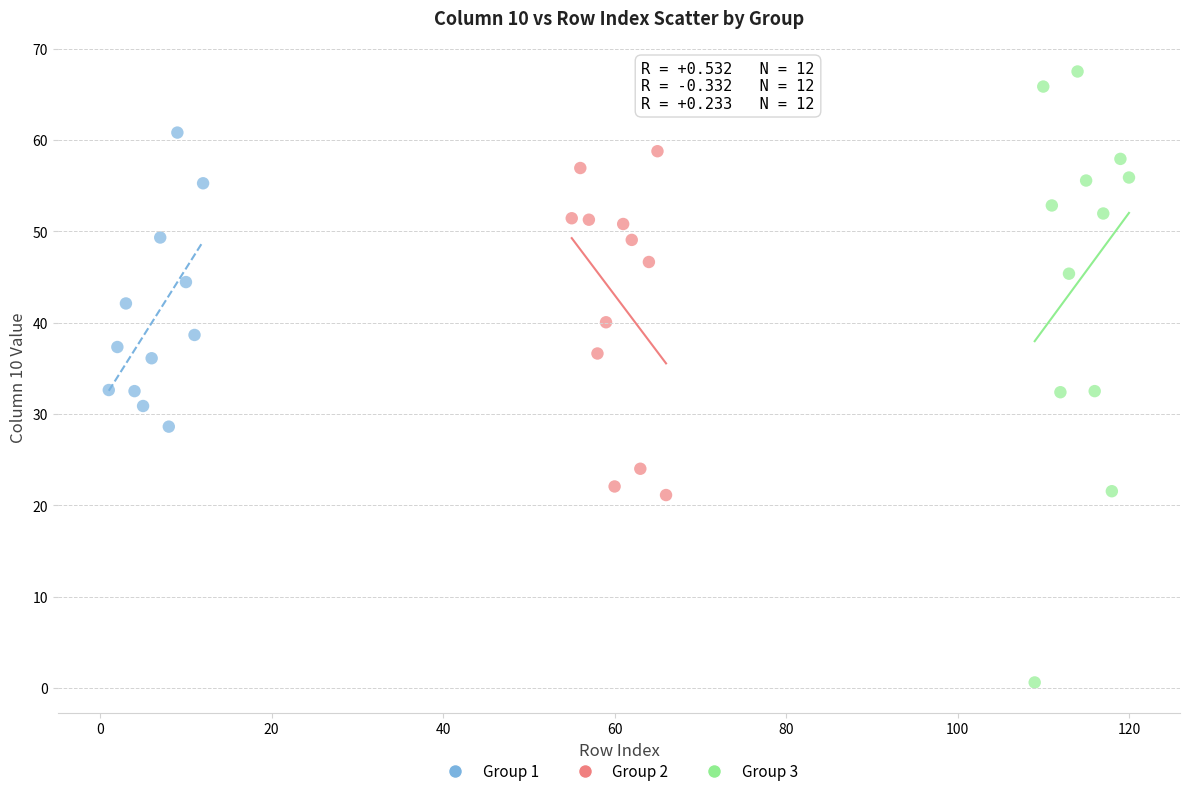

Which series contains the highest Y value?

Group 3